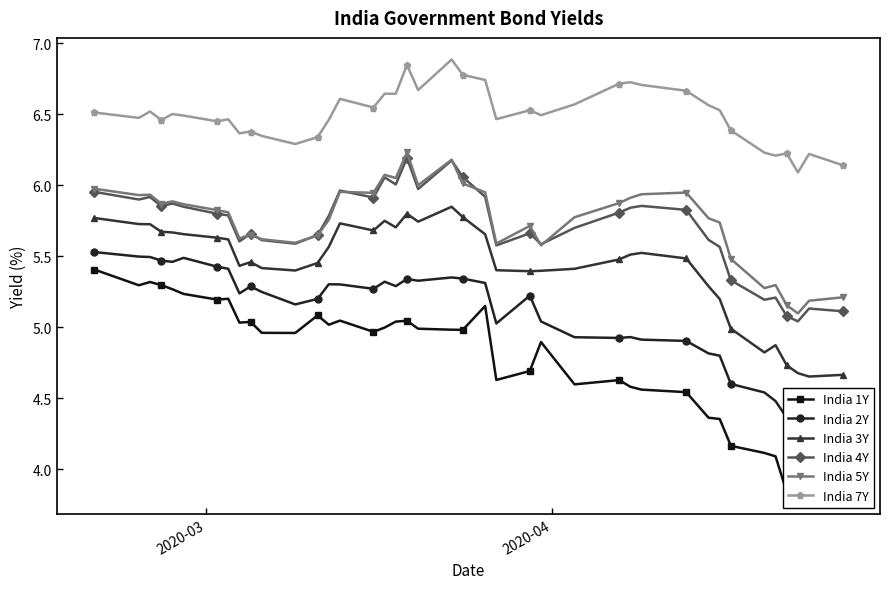

True or false: India 4Y and India 3Y cross at least once.

False